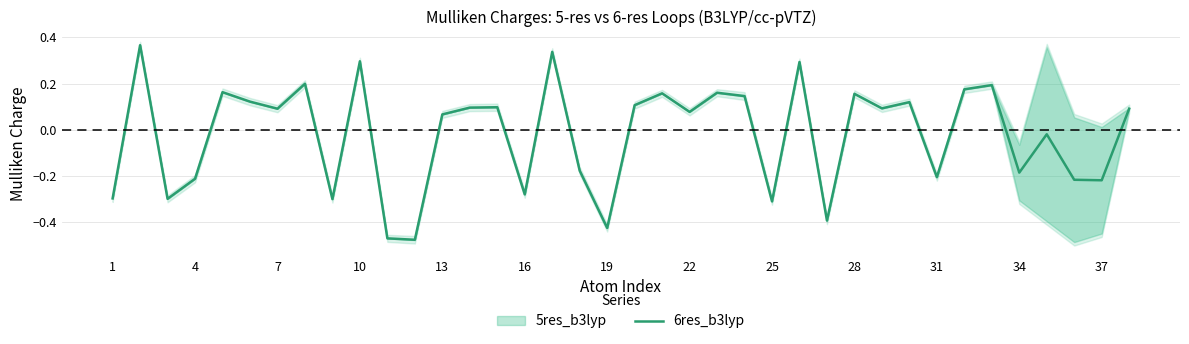

The value of 6res_b3lyp at 37 is -0.3. True or false?

False